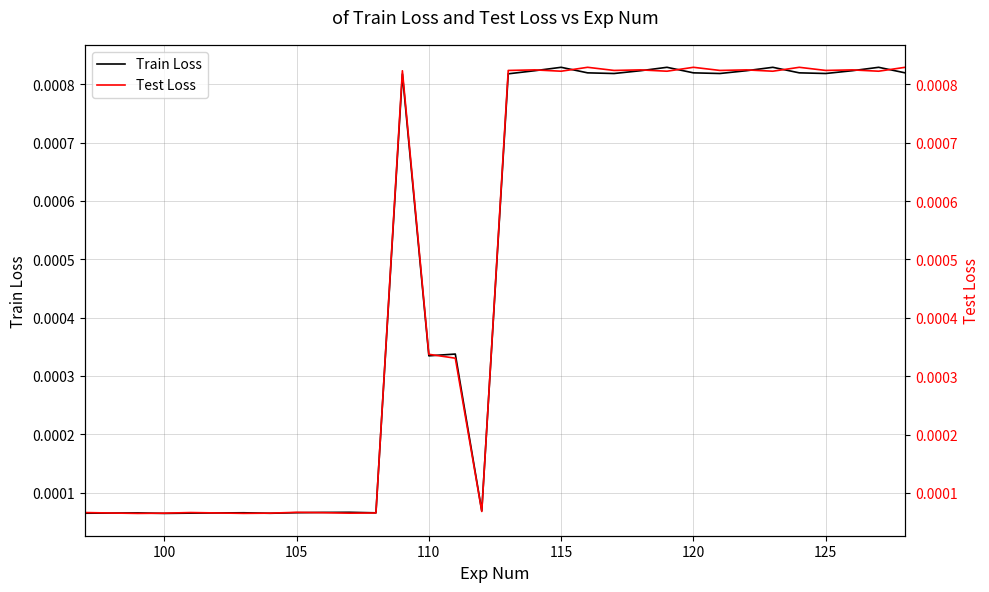

Does the chart display data point markers on the line(s)?

No